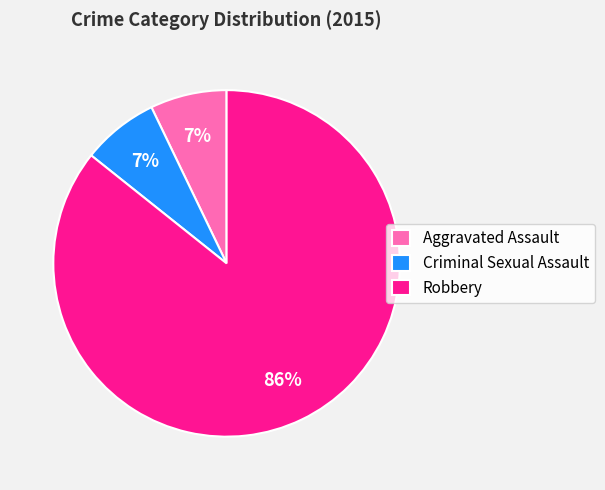

How many segments does this pie chart have?

3